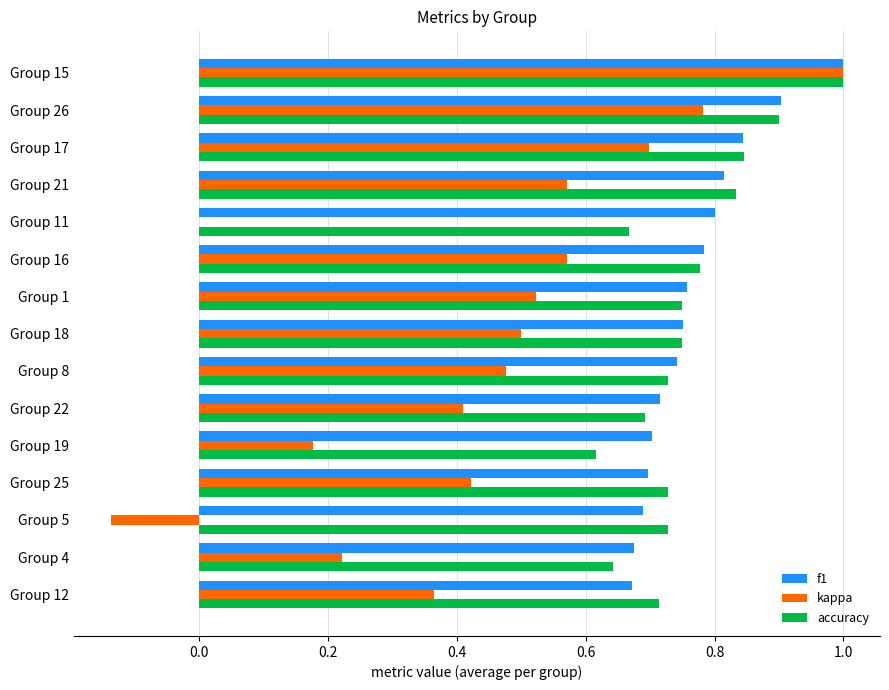

What is the greatest value displayed?

1.0